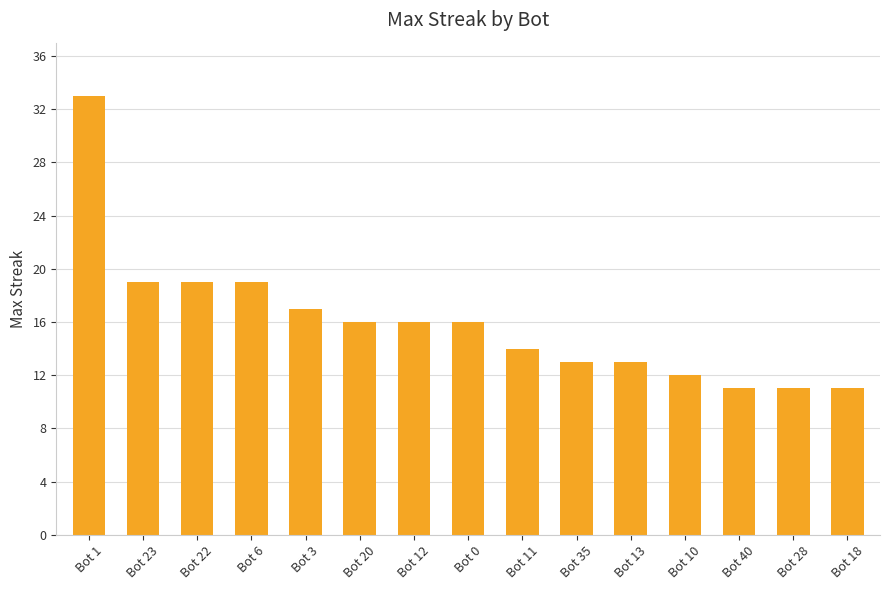

What is the ratio of the value at Bot 1 to the value at Bot 0?

2.1